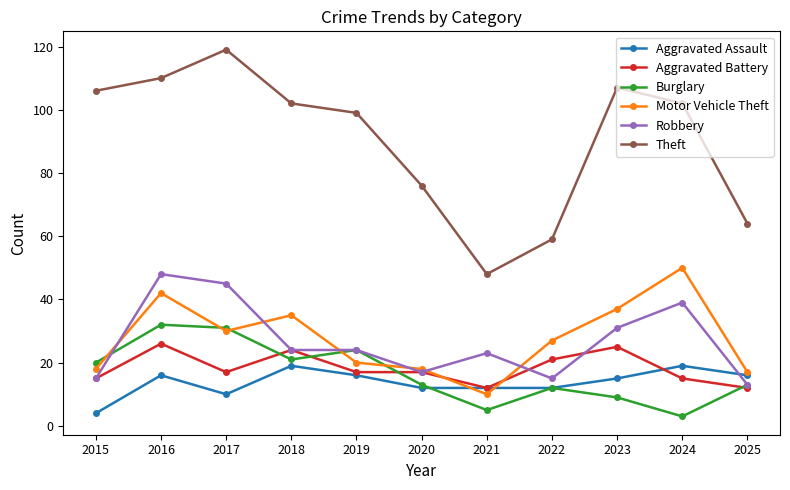

What is the difference between the highest and lowest values at 2023?

98